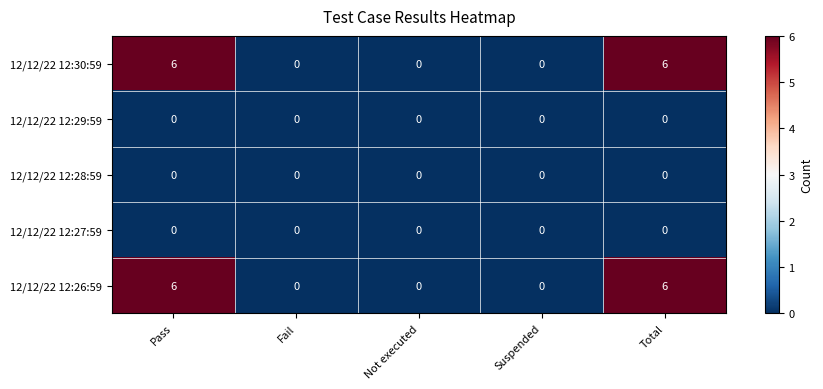

Reading right to left, transcribe all the data shown in this chart.

12/12/22 12:30:59: 6	0	0	0	6
12/12/22 12:29:59: 0	0	0	0	0
12/12/22 12:28:59: 0	0	0	0	0
12/12/22 12:27:59: 0	0	0	0	0
12/12/22 12:26:59: 6	0	0	0	6